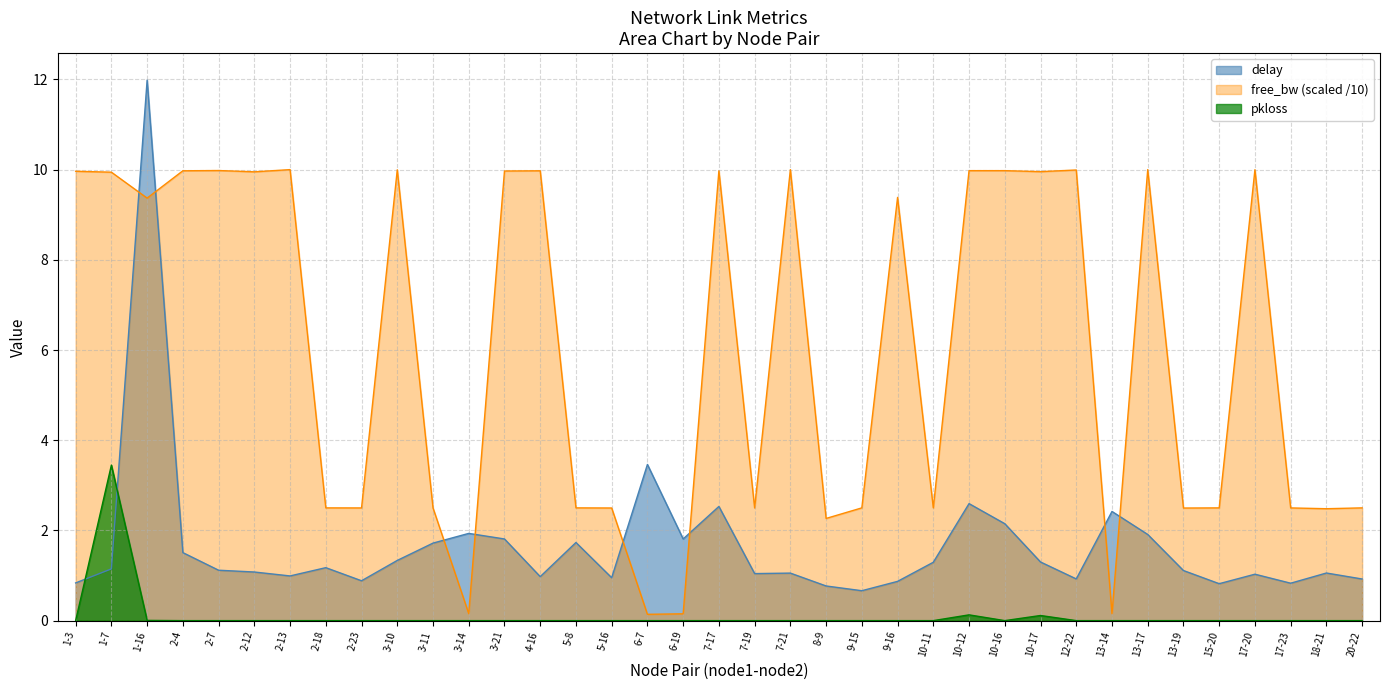

Where is delay nearest to the value 6?

6-7